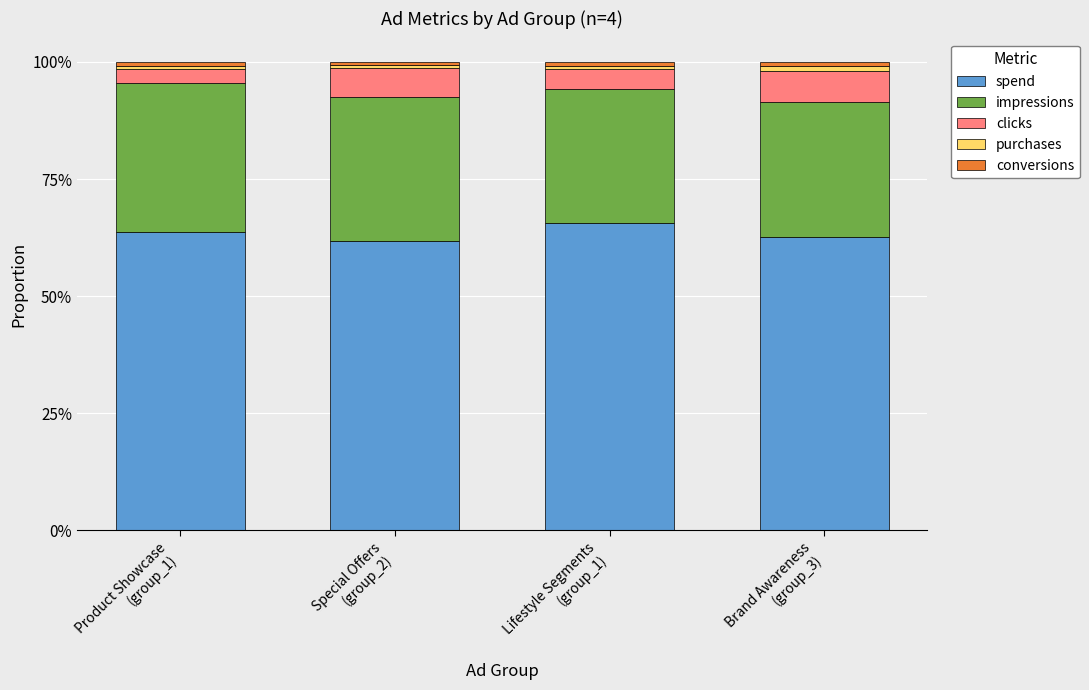

Is it true that impressions equals 0.5 at Special Offers
(group_2)?

False